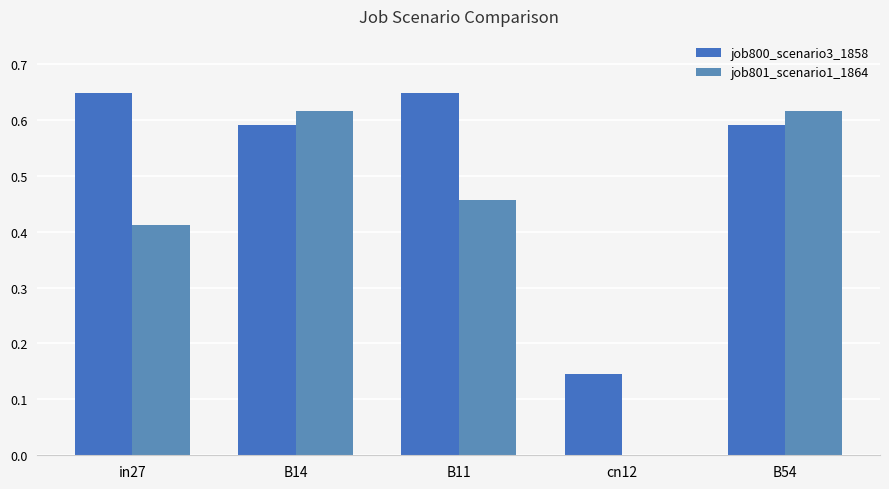

What is the highest value of the job800_scenario3_1858 series?

0.6